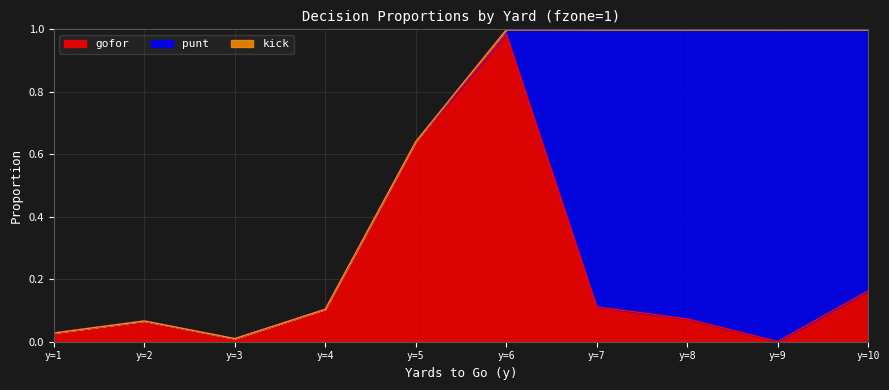

The gofor series shows 0.0 at y=9. True or false?

True